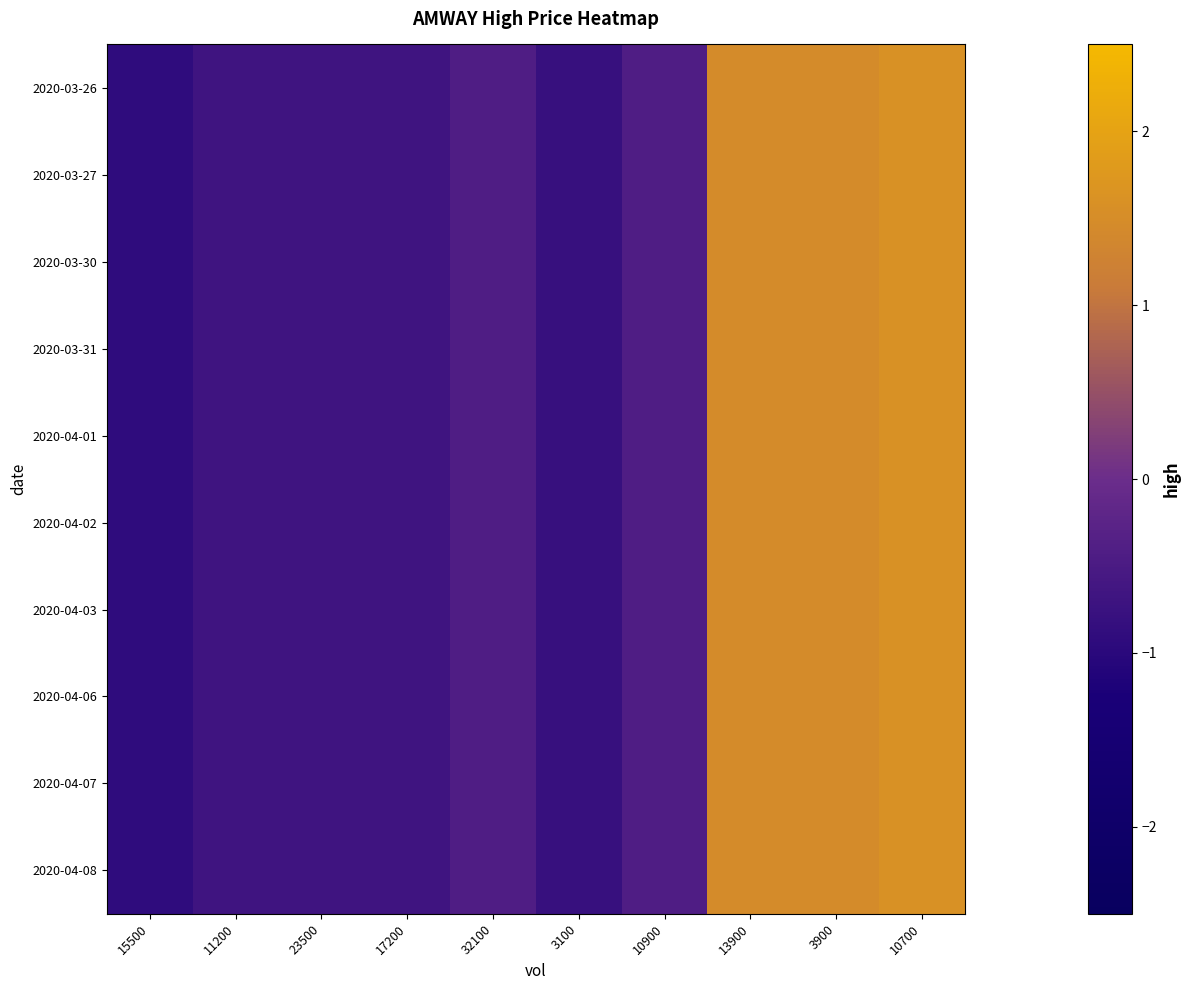

At which category does the chart reach its peak across all series?

10700